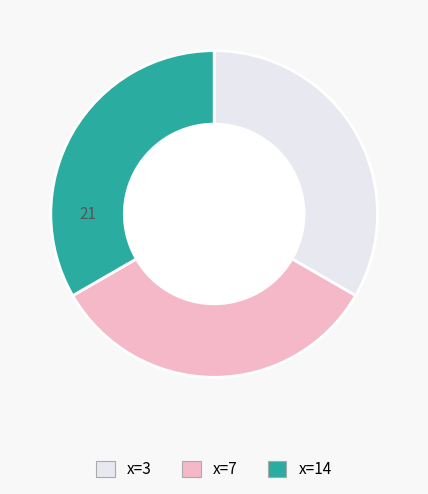

Does any single category account for the majority?

No